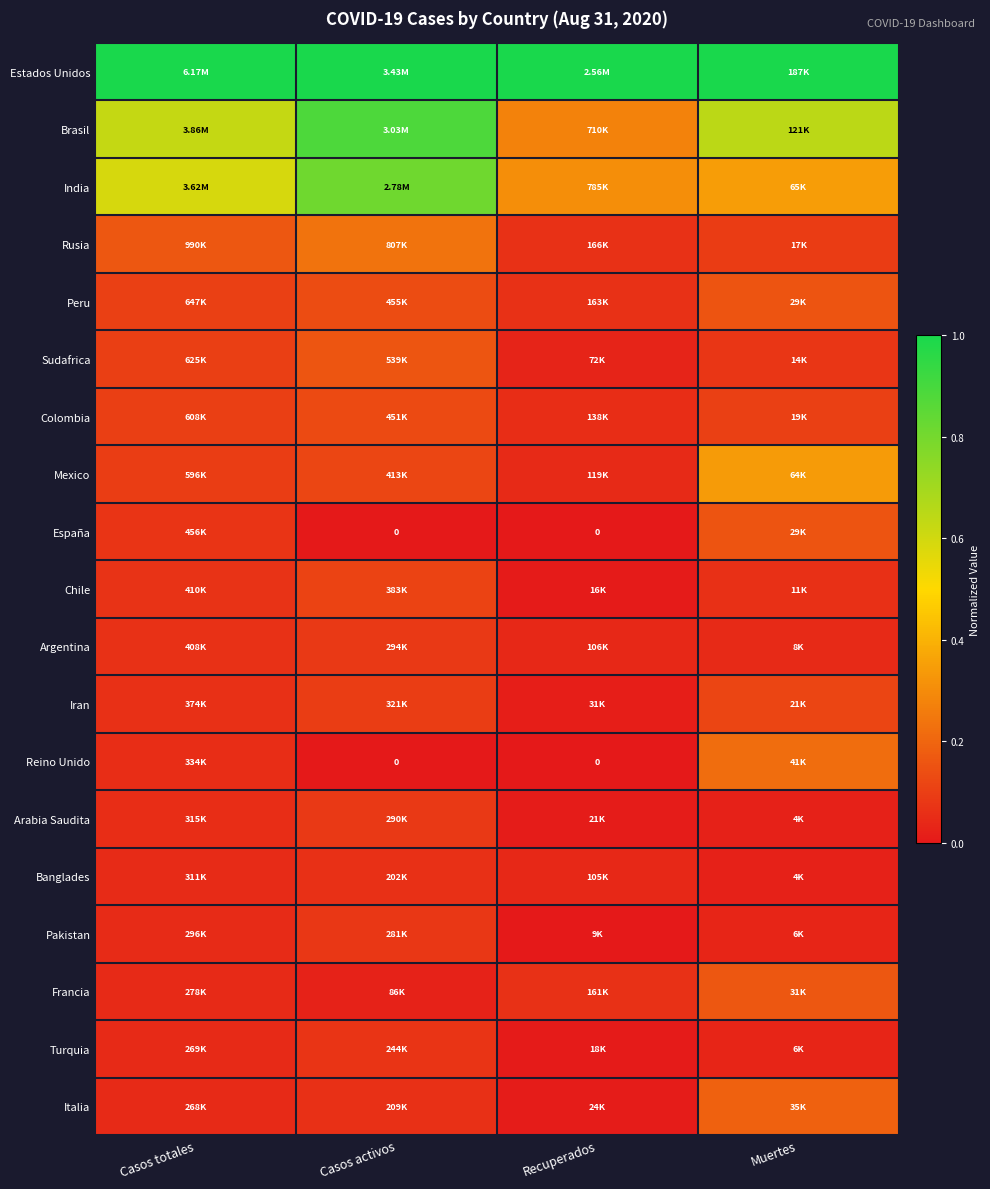

True or false: Estados Unidos has a value of 1.0 at Casos activos.

True